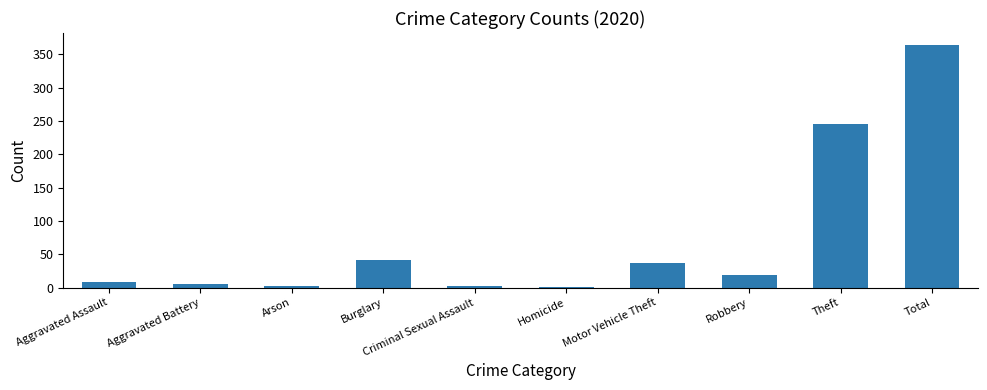

What is the sum of all values?

728